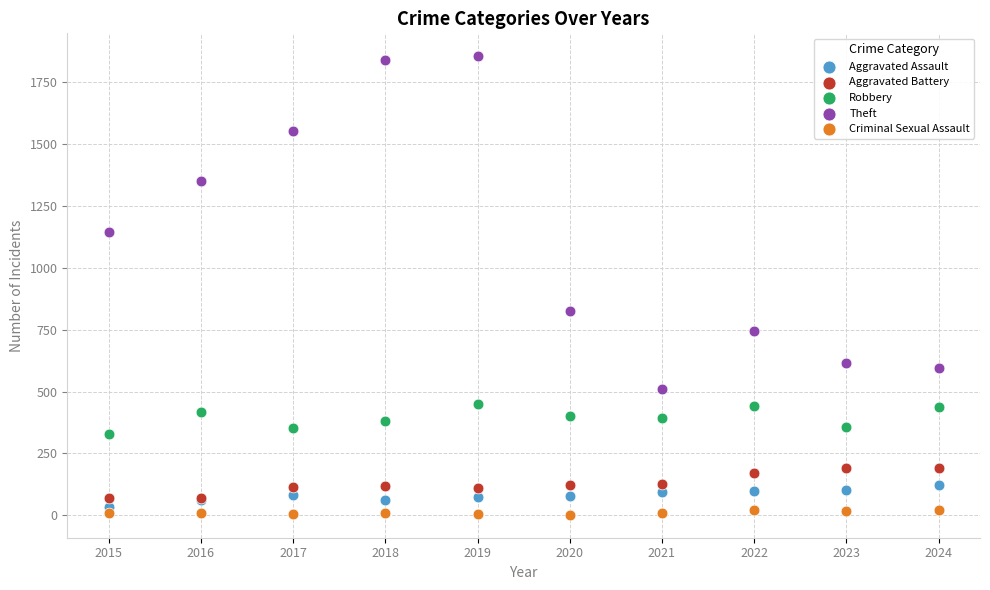

Which series reaches the maximum Y coordinate?

Theft